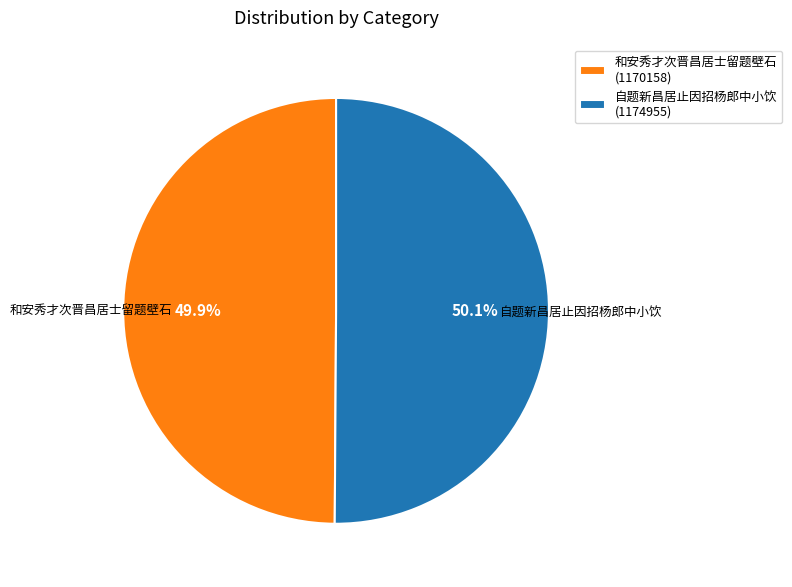

Approximately how many times larger is the value at 自题新昌居止因招杨郎中小饮 (1174955) compared to 和安秀才次晋昌居士留题壁石 (1170158)?

1.0